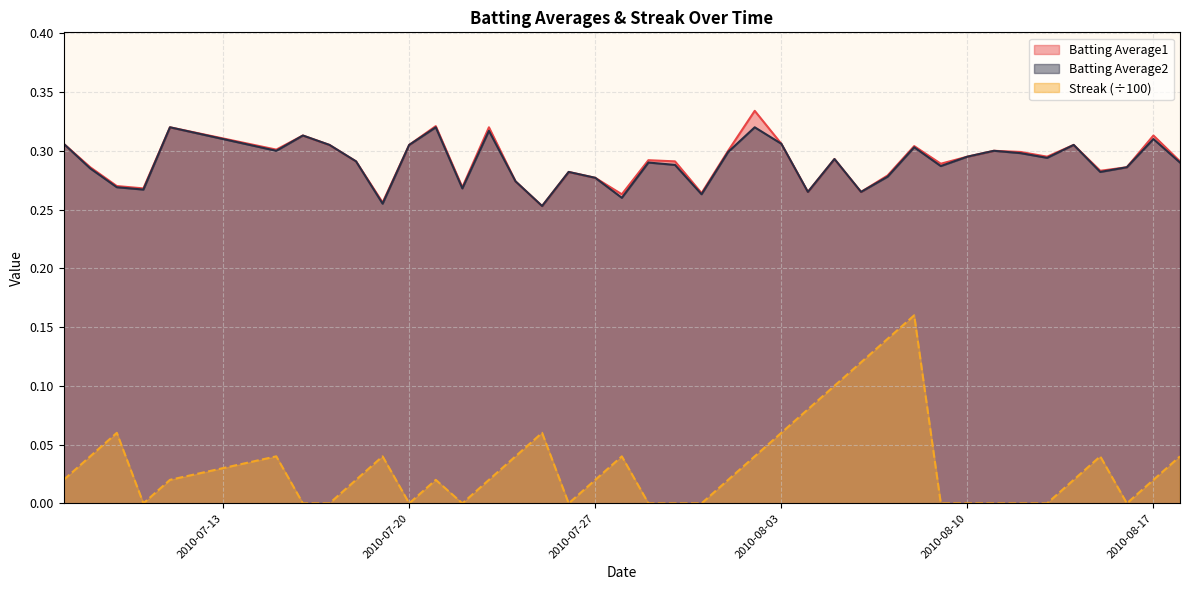

True or false: Batting Average2 has more than 1 points higher than both neighbors.

True